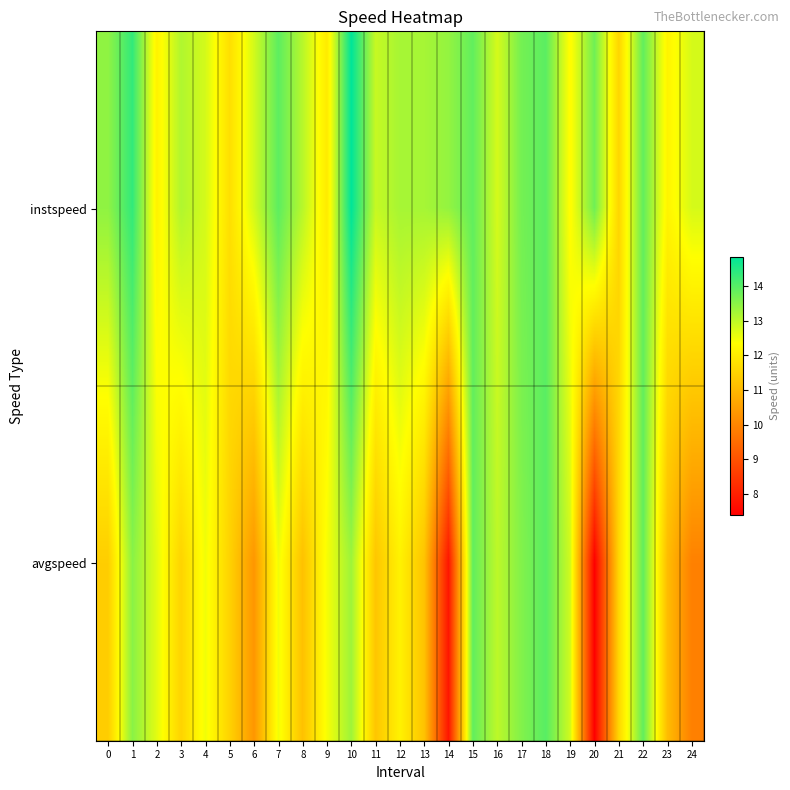

Reading left to right, transcribe all the data shown in this chart.

instspeed: 0=13.5	1=14.4	2=12.1	3=13.1	4=12.8	5=11.8	6=12.8	7=13.9	8=13.1	9=12.0	10=14.9	11=12.9	12=13.2	13=13.2	14=13.4	15=13.9	16=12.8	17=13.7	18=14.0	19=12.3	20=13.8	21=11.6	22=13.9	23=12.2	24=12.8
avgspeed: 0=11.4	1=13.5	2=12.6	3=11.5	4=12.5	5=11.5	6=10.3	7=12.5	8=11.2	9=12.5	10=13.3	11=11.3	12=12.1	13=11.2	14=7.8	15=13.9	16=13.0	17=13.6	18=14.0	19=12.8	20=7.4	21=11.6	22=13.9	23=11.1	24=9.9